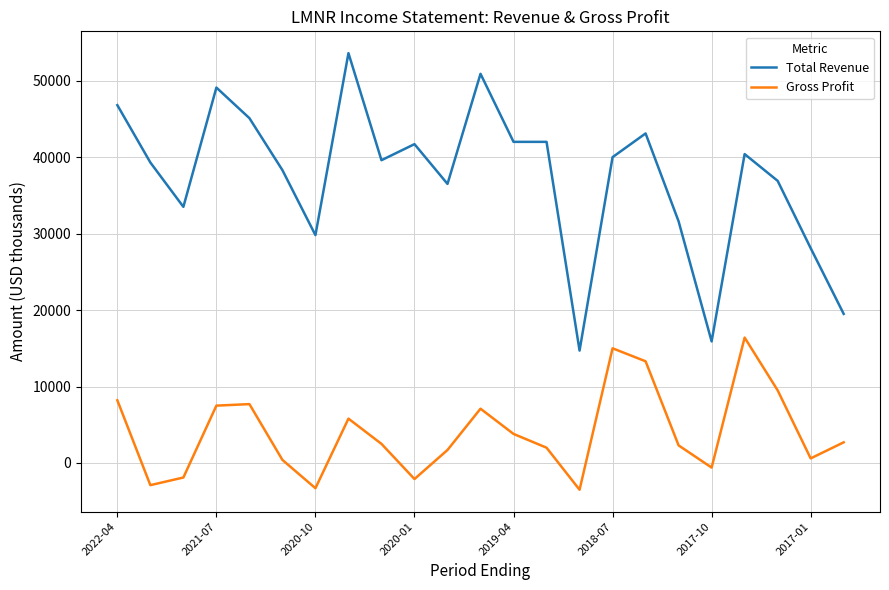

True or false: Total Revenue and Gross Profit intersect in this chart.

False